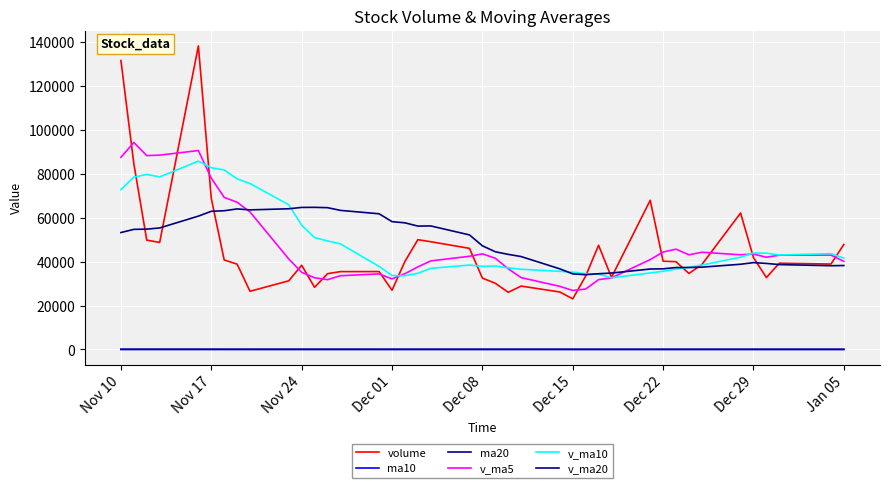

Which series has the largest range (max minus min)?

volume